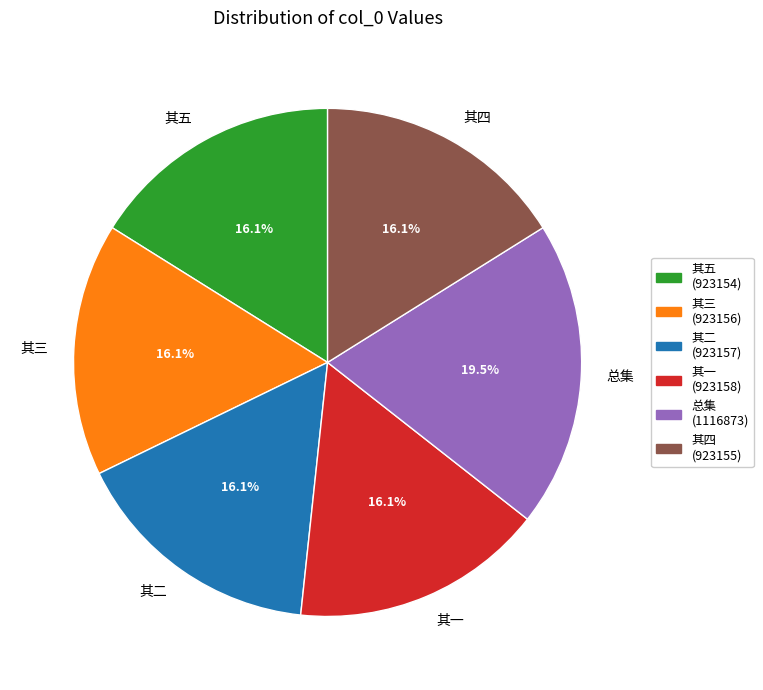

Is there a majority slice in this chart?

No